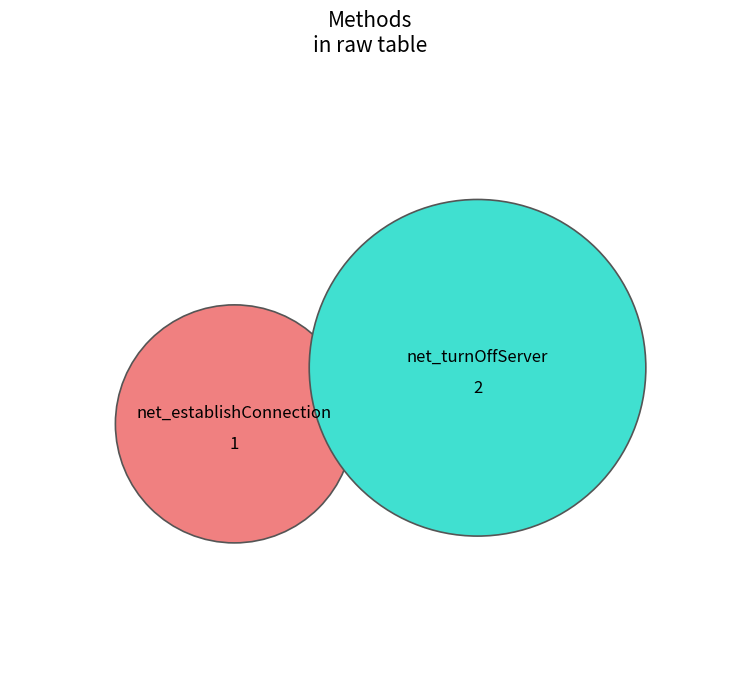

Is net_establishConnection the majority of the pie?

No